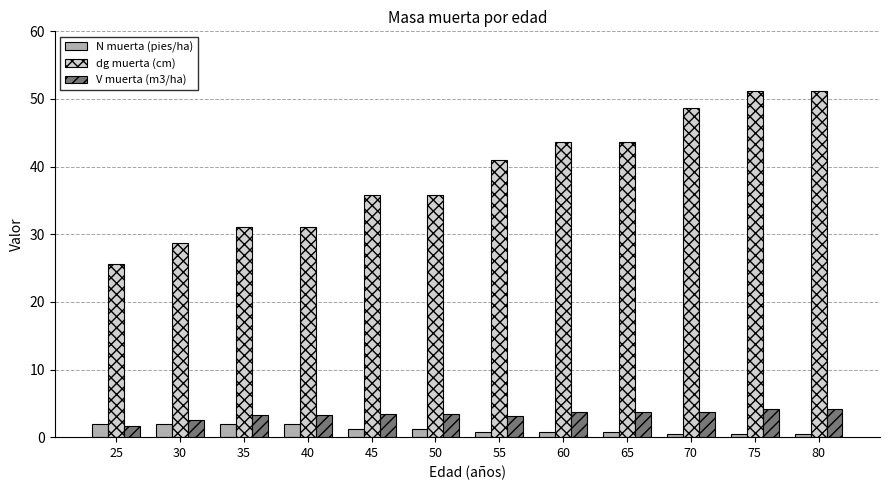

Is it true that V muerta (m3/ha) equals 3.4 at 45?

True